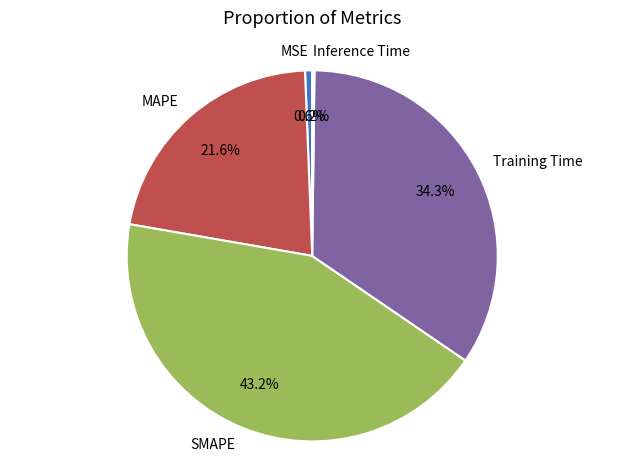

Is there a majority slice in this chart?

No